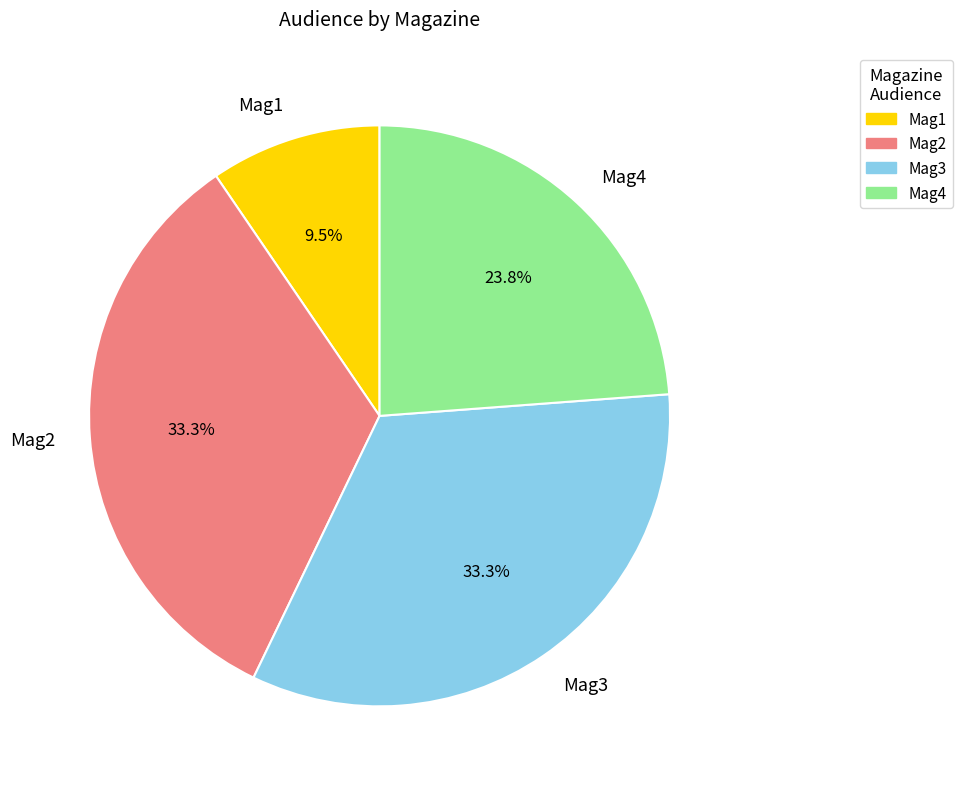

Is it true that Mag1 is 18% of the pie?

False